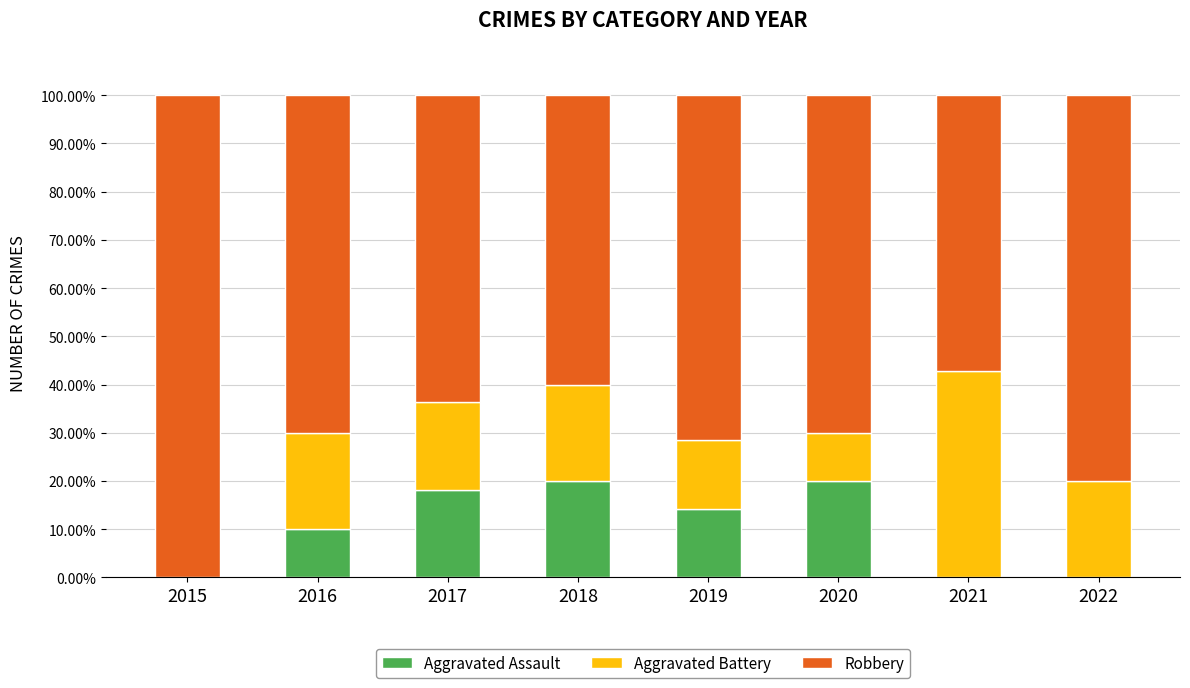

At which label is Aggravated Assault closest to 10?

2016